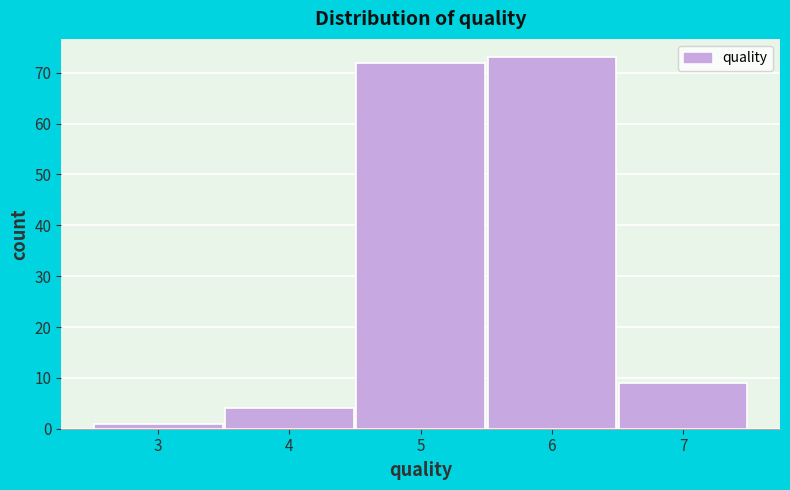

Reading left to right, transcribe this chart: for each bar, give the range it covers on the x-axis and its height. The values are not printed on the chart, so give them approximately, as read against the axis.

2.5 to 3.5: 1
3.5 to 4.5: 4
4.5 to 5.5: 72
5.5 to 6.5: 73
6.5 to 7.5: 9